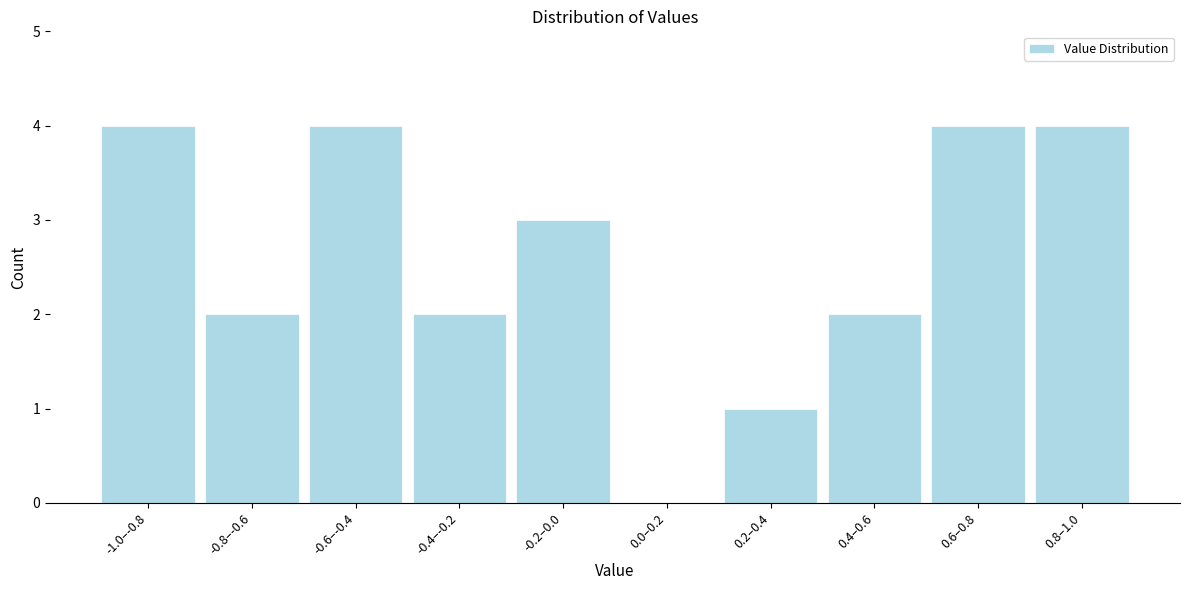

Reading left to right, list all the values displayed in this chart.

-1.0–-0.8=4	-0.8–-0.6=2	-0.6–-0.4=4	-0.4–-0.2=2	-0.2–0.0=3	0.0–0.2=0	0.2–0.4=1	0.4–0.6=2	0.6–0.8=4	0.8–1.0=4